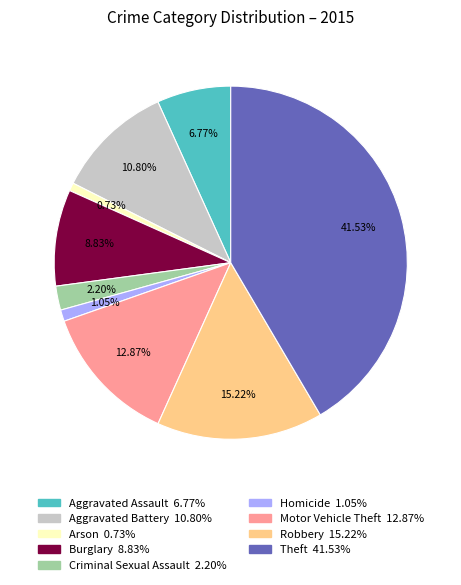

Which has a higher value, Aggravated Assault or Homicide?

Aggravated Assault